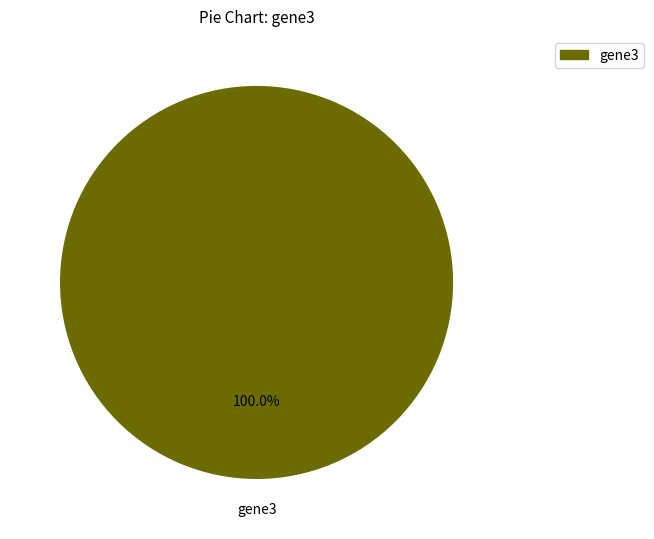

Does any single category account for the majority?

Yes